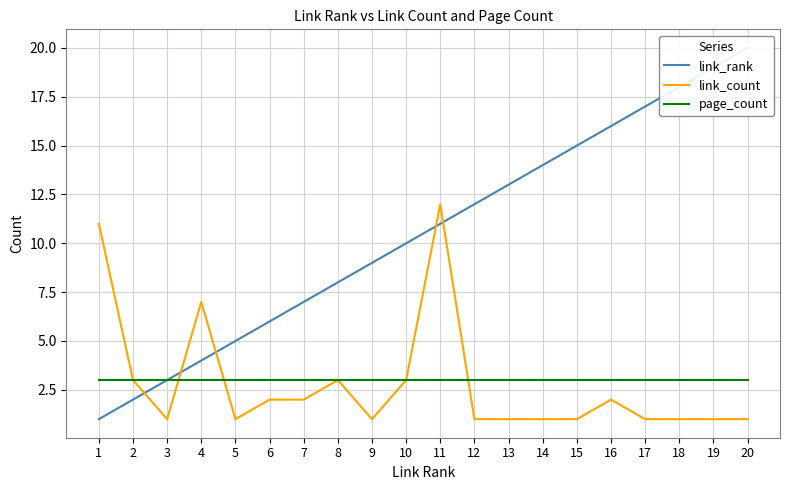

Does the chart display data point markers on the line(s)?

No